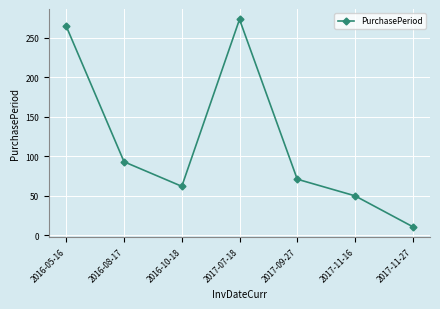

Is it true that the value at 2017-09-27 is 71?

True